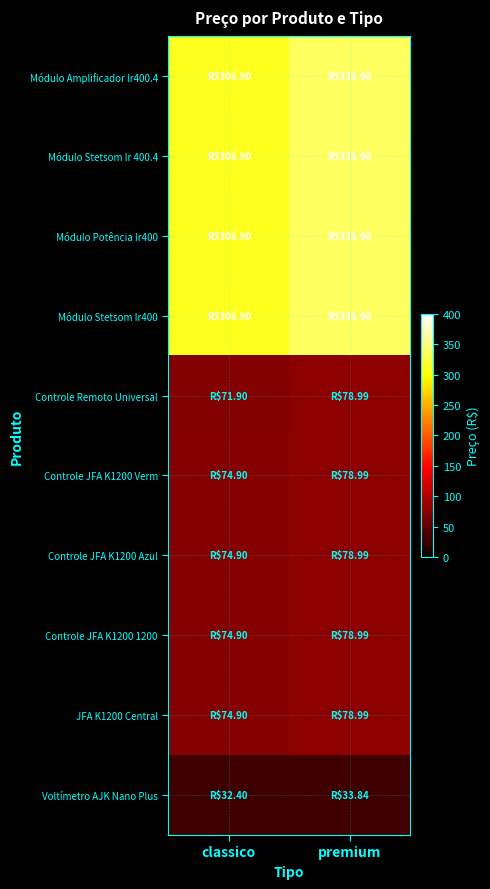

How many categories are shown in the chart?

2